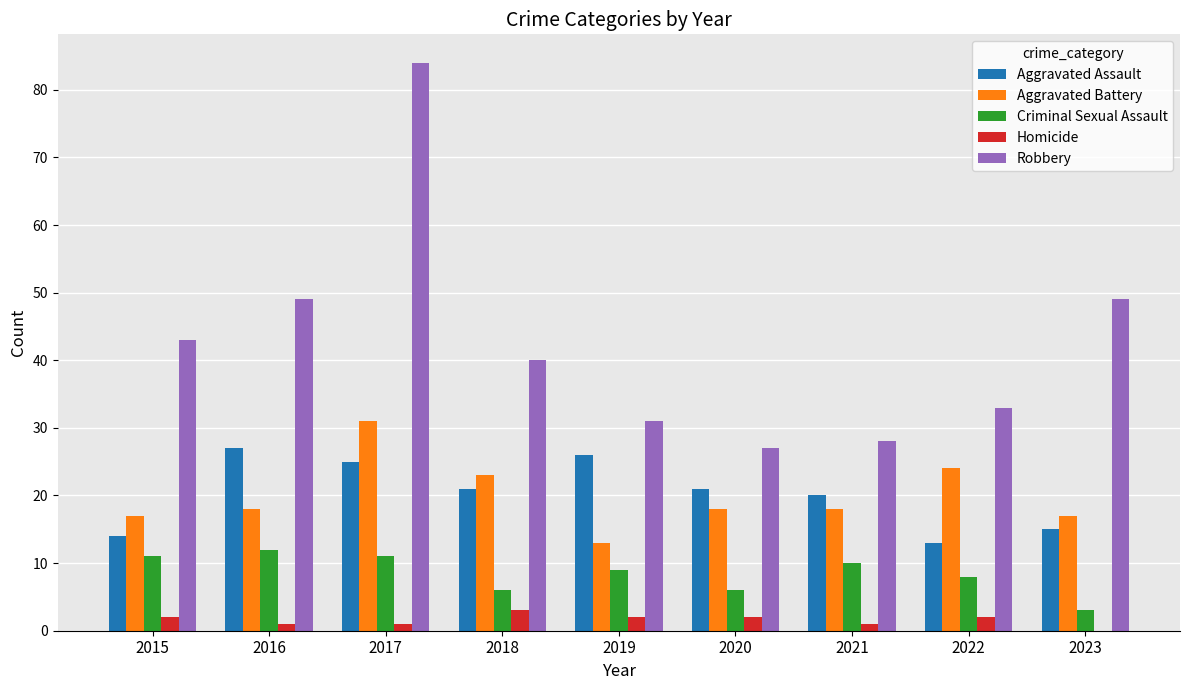

Which category has the highest value in the Criminal Sexual Assault series?

2016